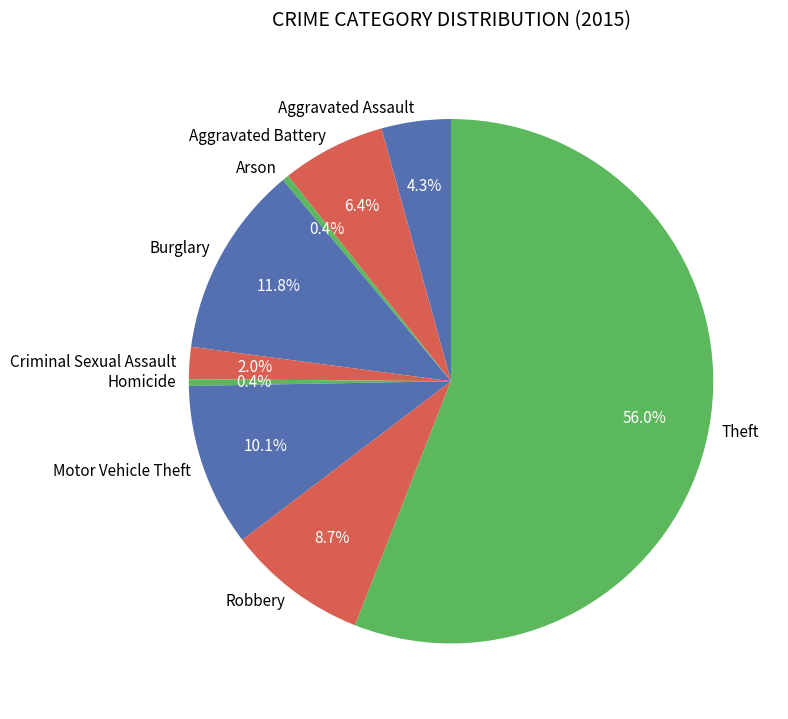

Is Theft the majority of the pie?

Yes